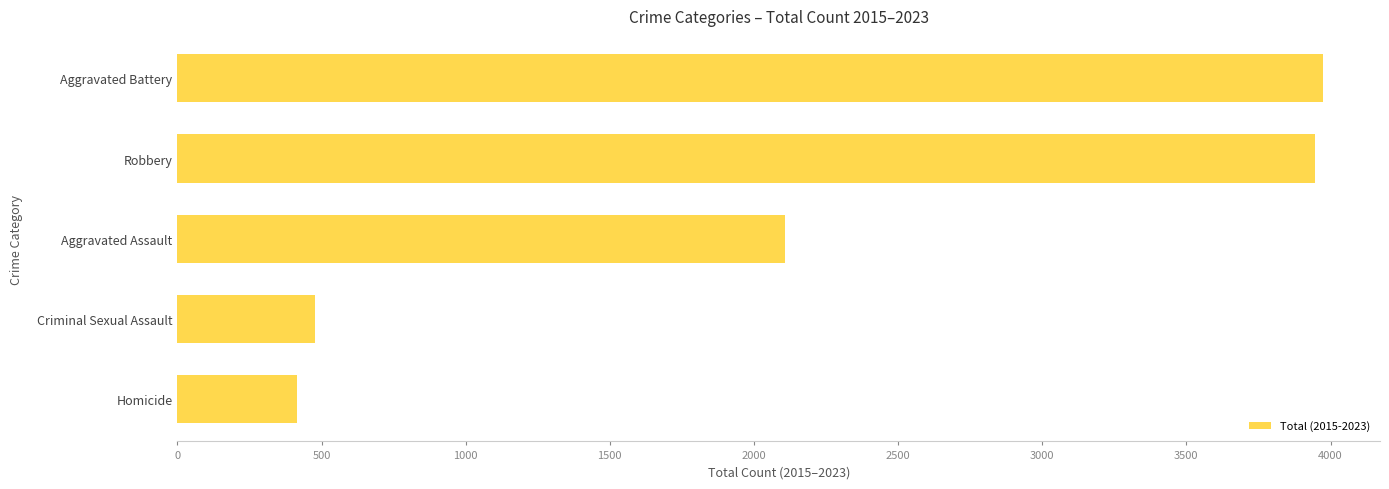

Between Criminal Sexual Assault and Robbery, which is larger?

Robbery